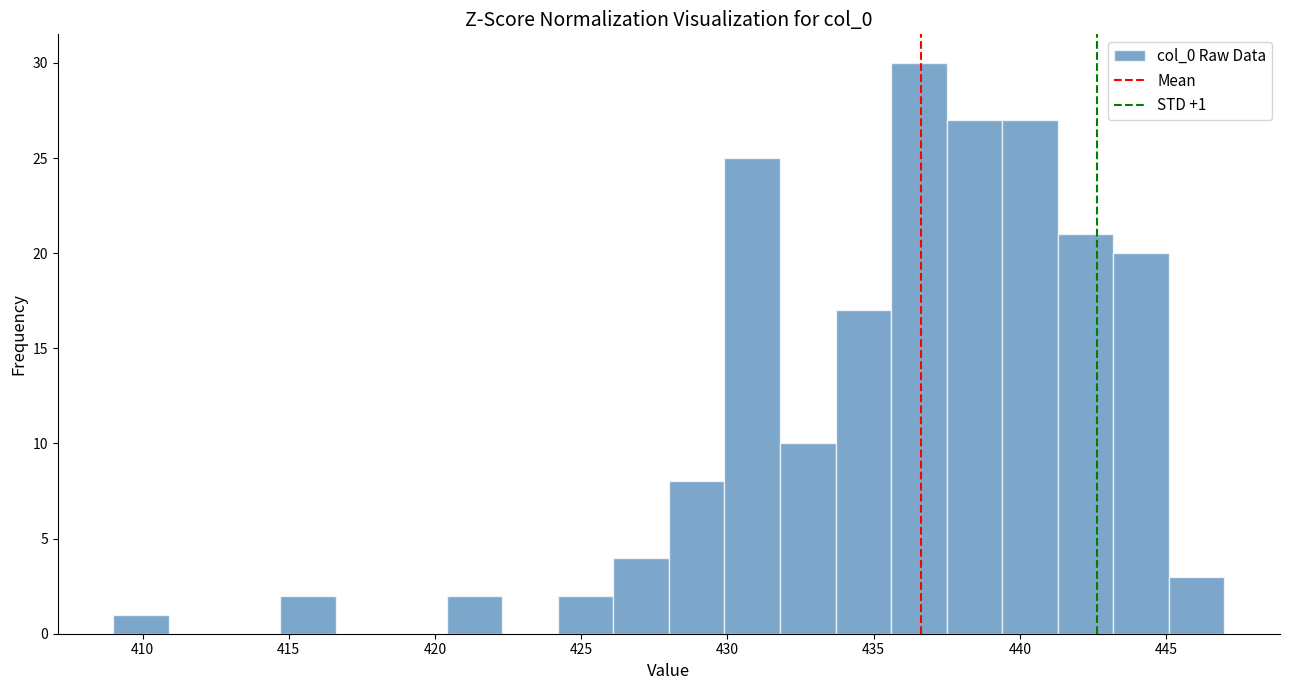

Read against the x-axis, roughly where is the centre of the tallest bar?

436.5